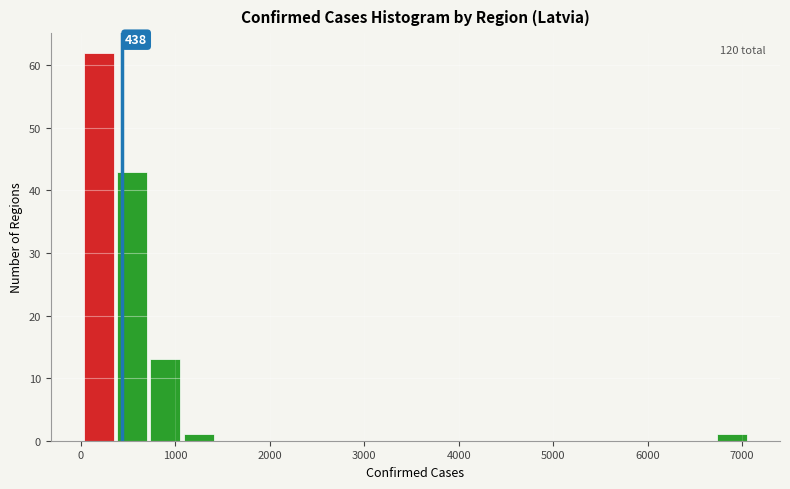

Read against the x-axis, roughly where is the centre of the tallest bar?

200